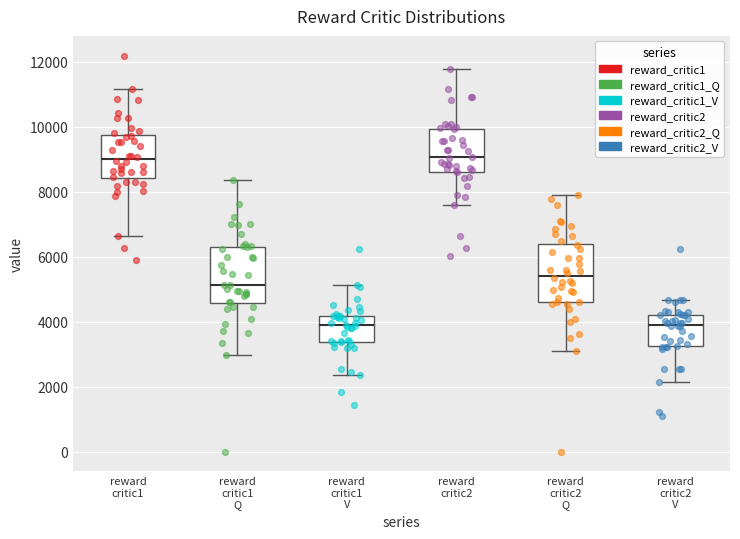

Where is the upper edge of the box for reward critic2 on the y-axis? The values are not printed on the chart, so give them approximately, as read against the axis.

10000